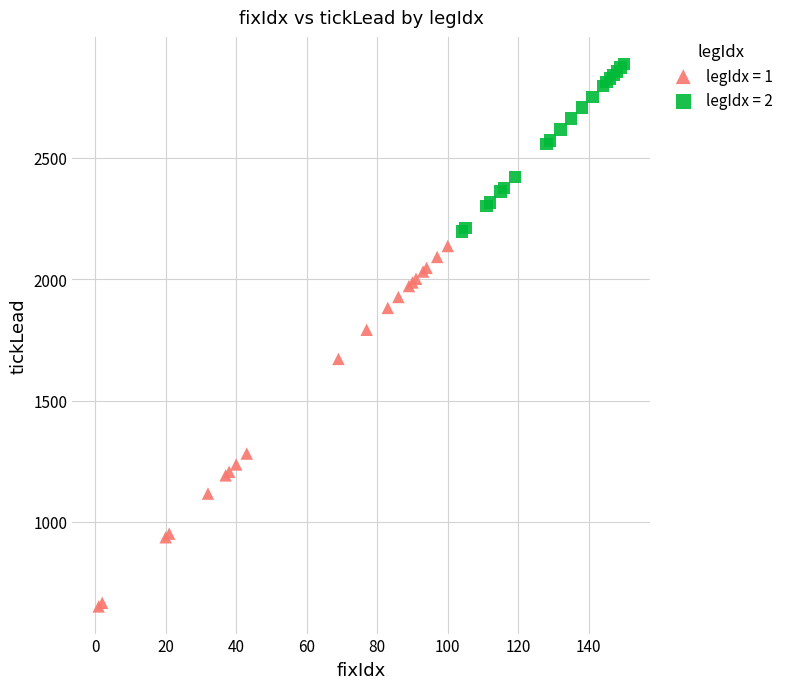

Which series has the largest Y range (max minus min)?

legIdx = 1